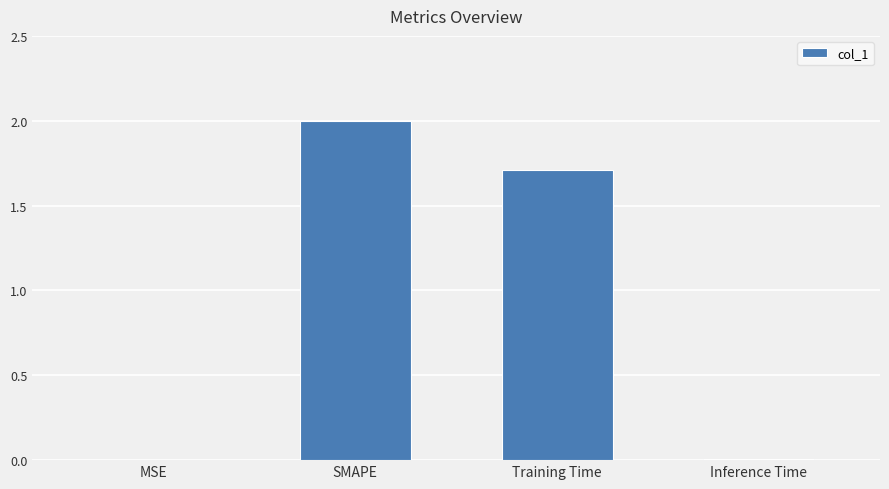

How many distinct data groups are displayed?

1